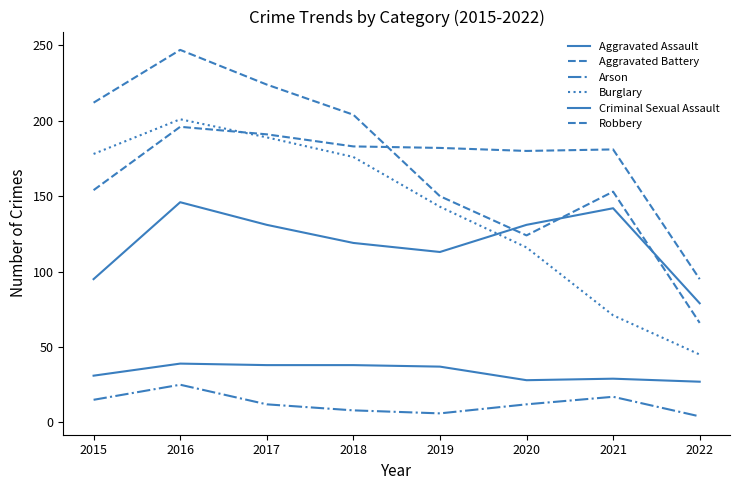

Between which two adjacent categories do Burglary and Aggravated Battery first intersect?

2016 and 2017